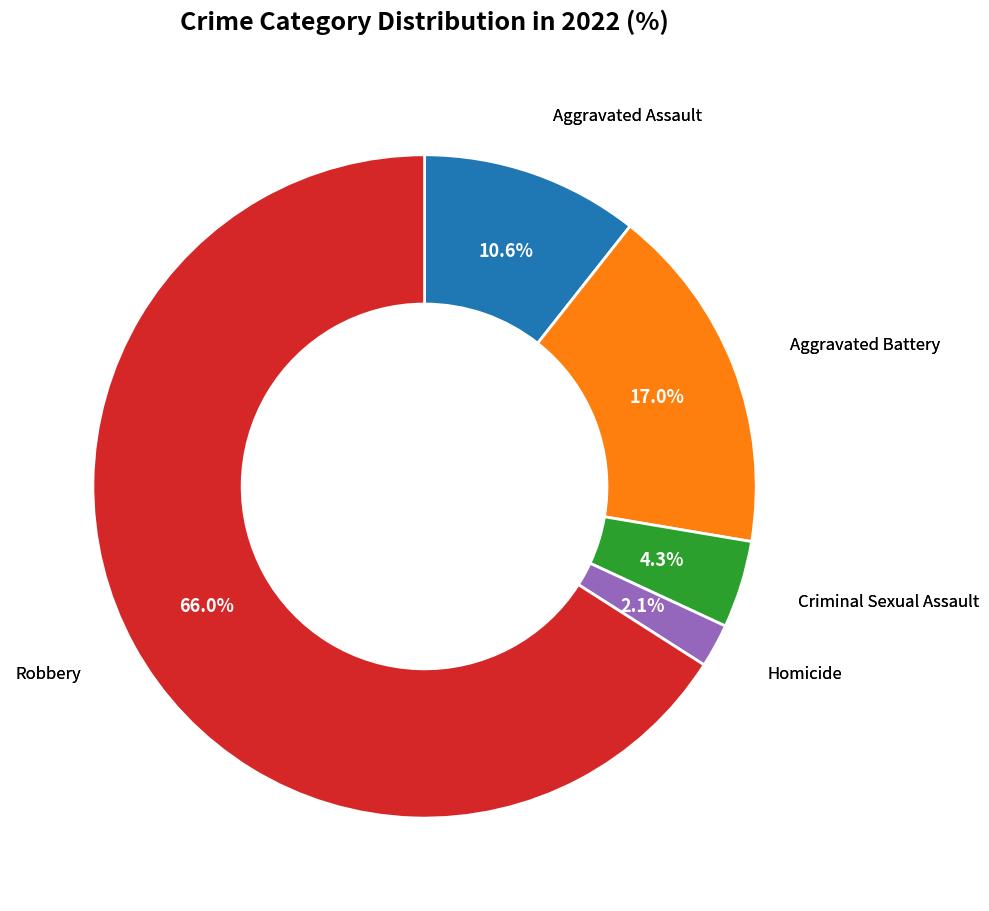

Does any single category account for the majority?

Yes